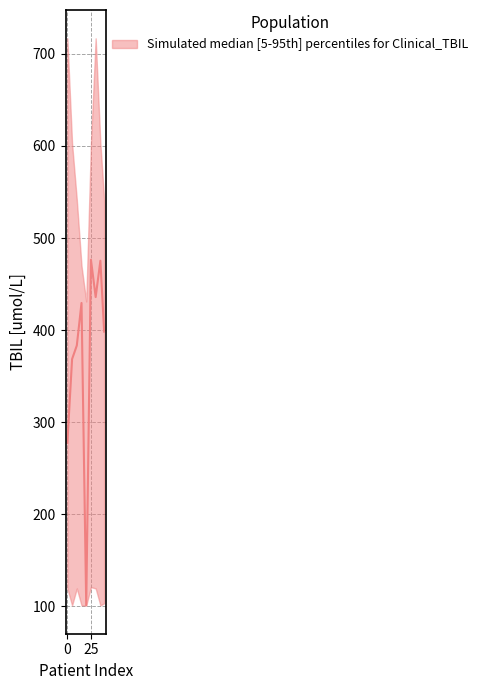

What is the average value of the TBIL_upper series?

580.6